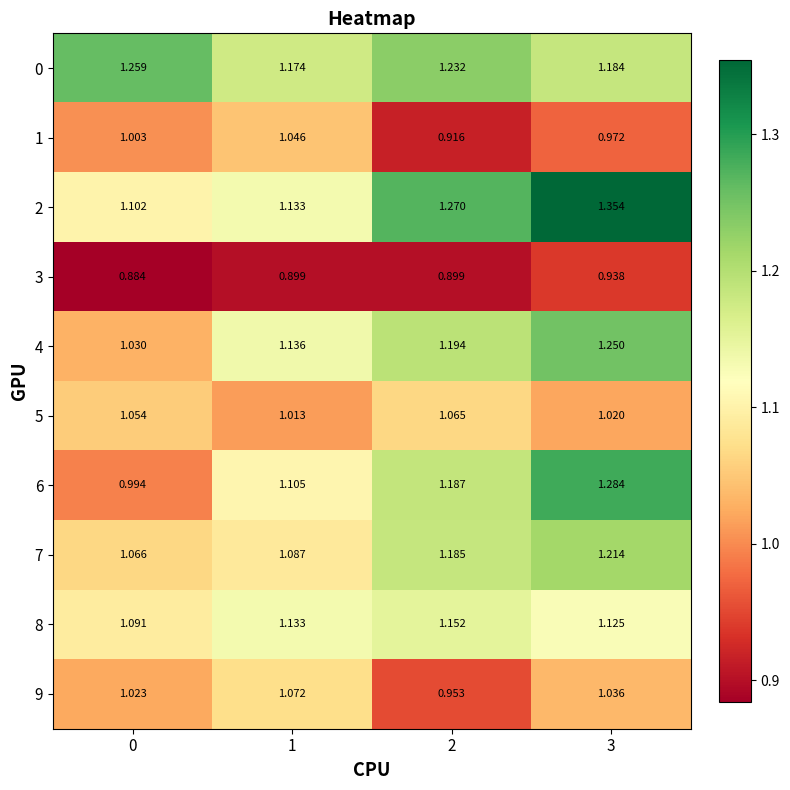

How many distinct data groups are displayed?

10